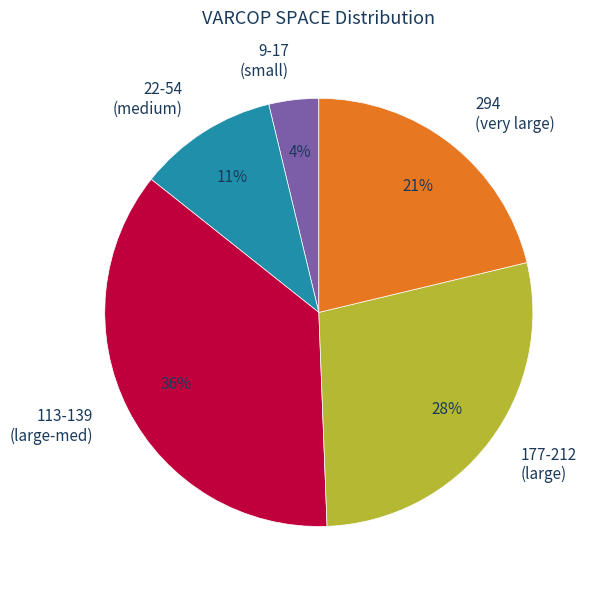

What percentage is the 177-212 (large) slice, to the nearest percent?

28%